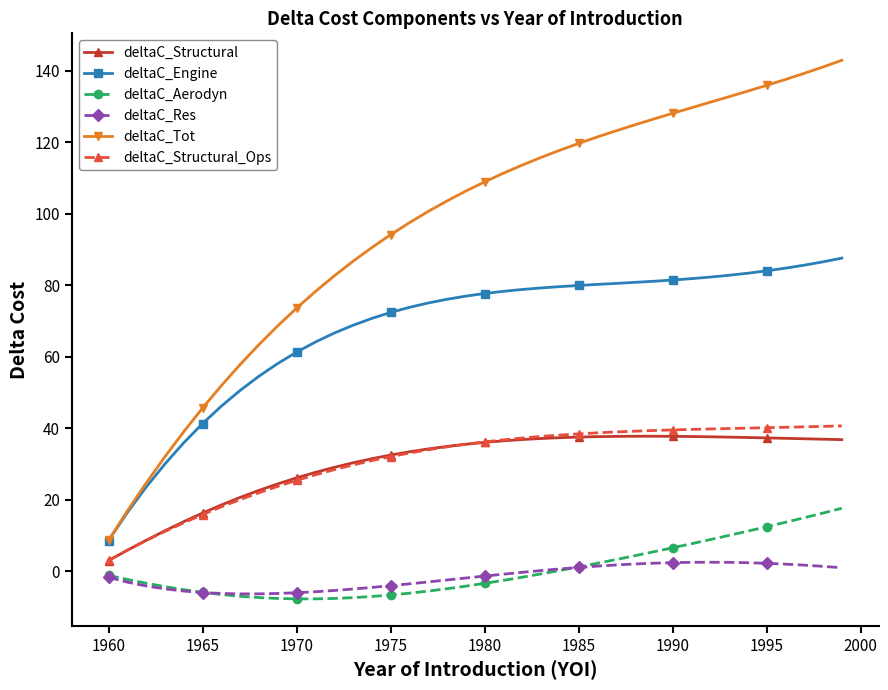

Which series has the widest spread of values?

deltaC_Tot